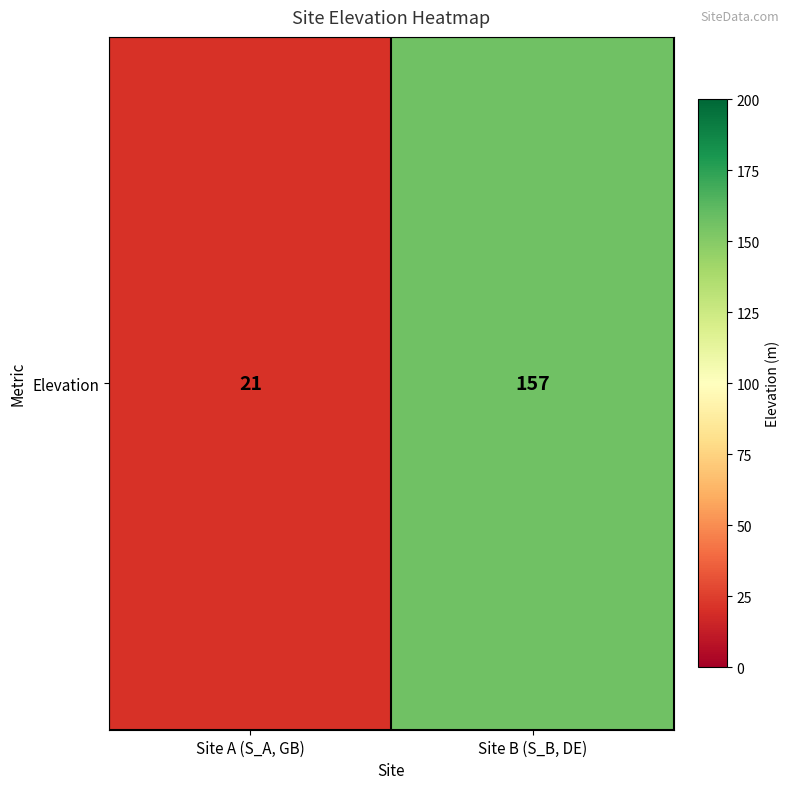

What is the sum of all values?

178